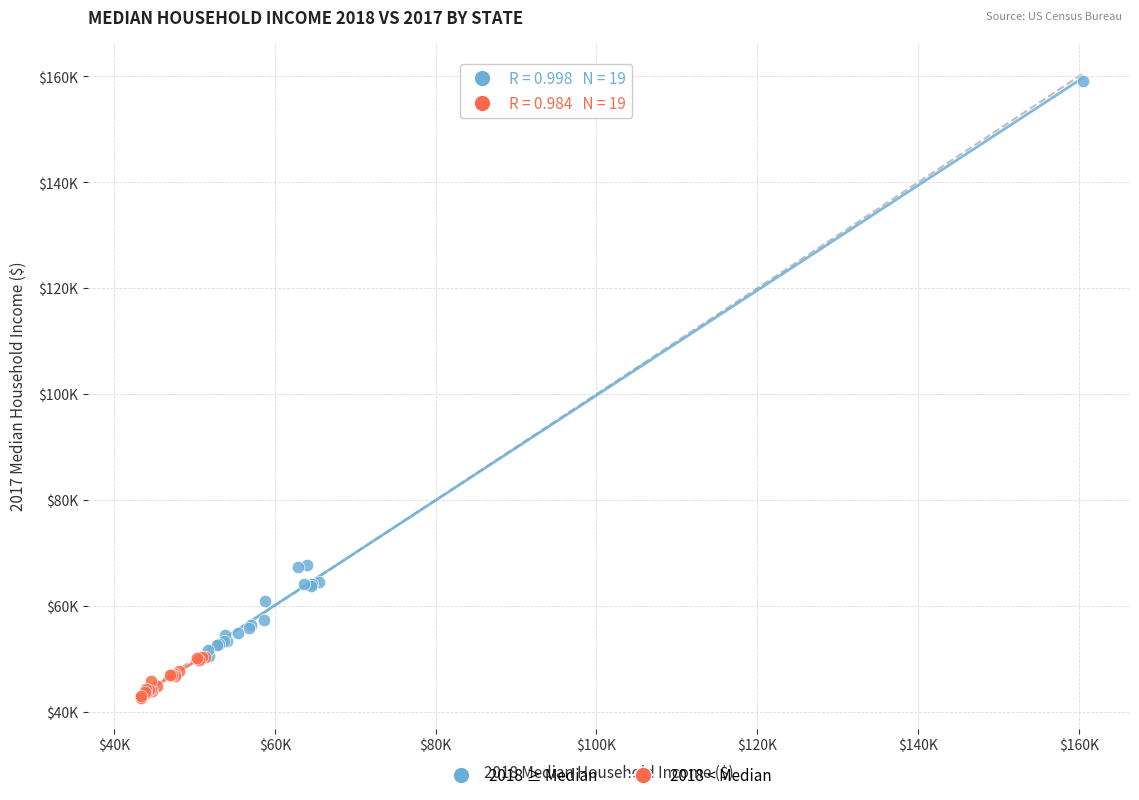

What are all the series names shown in the legend?

2018 ≥ Median, 2018 < Median